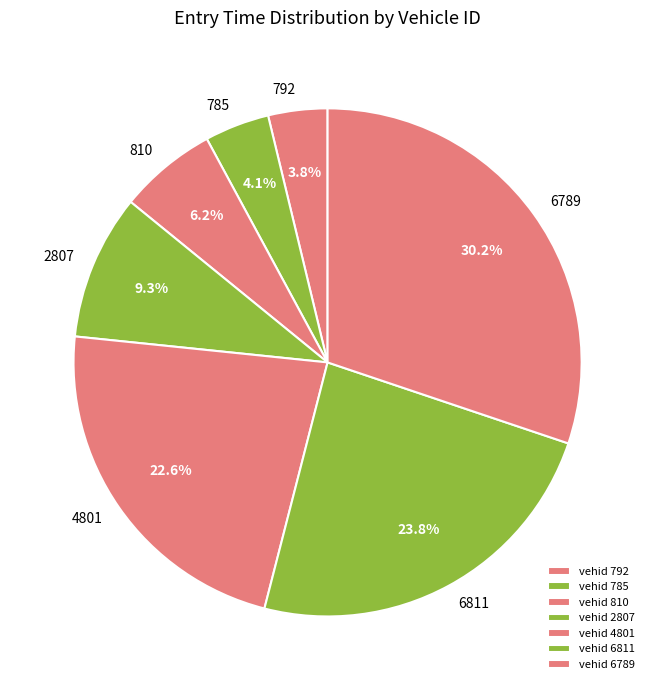

Which category has the biggest portion of the pie?

6789